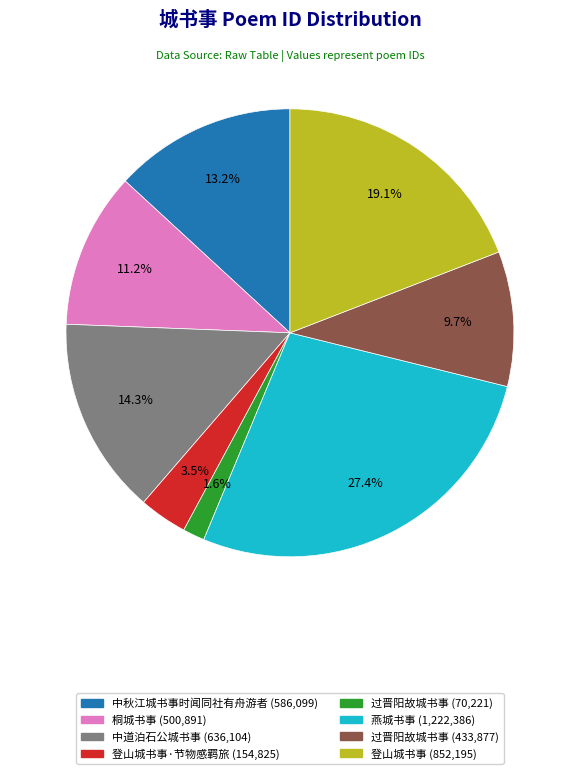

Does any single category account for the majority?

No